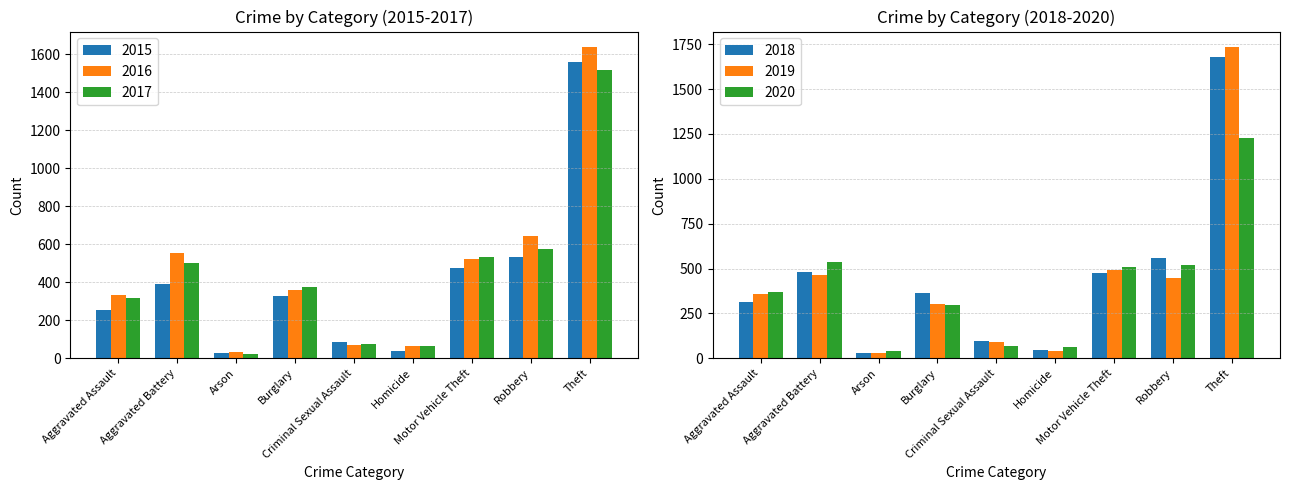

What is the value of the 2019 bar at the 3rd from the left?

28